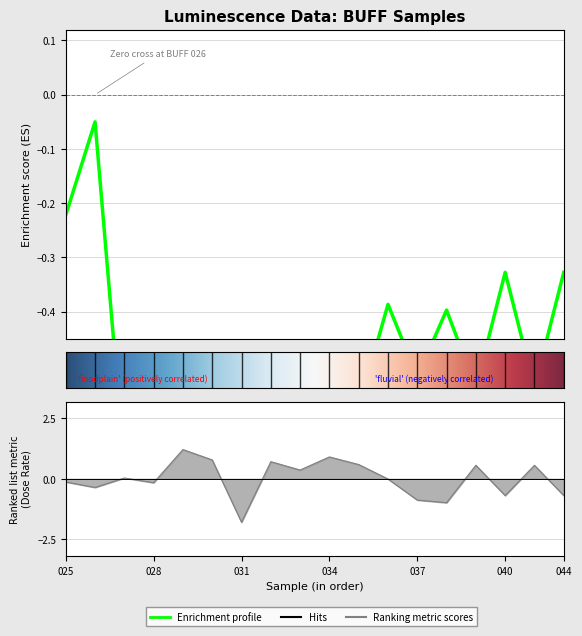

Reading left to right, list all the values displayed in this chart.

De (Gy): -0.2	-0.1	-0.7	-0.5	-0.7	-0.7	-0.7	-0.7	-0.7	-0.7	-0.6	-0.4	-0.5	-0.4	-0.5	-0.3	-0.5	-0.3
TOTAL DOSE RATE (GY/KA): -0.1	-0.4	0.0	-0.2	1.2	0.8	-1.8	0.7	0.4	0.9	0.6	-0.0	-0.9	-1.0	0.6	-0.7	0.6	-0.7